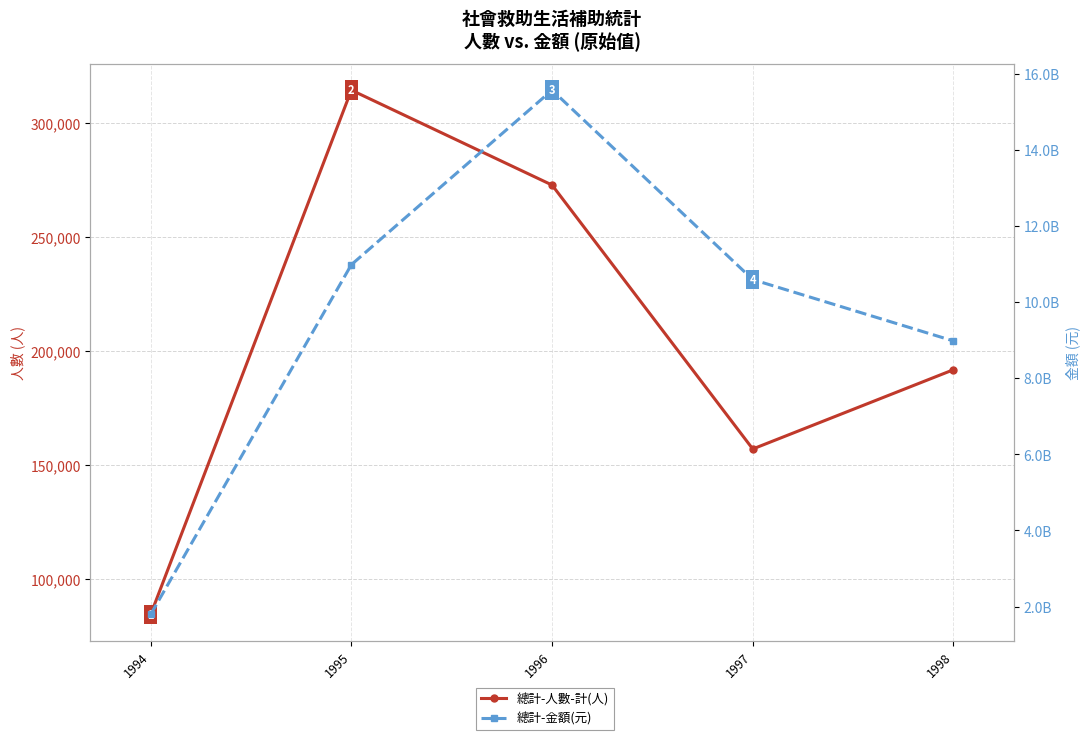

What is the minimum value for 總計-人數-計(人)?

84462